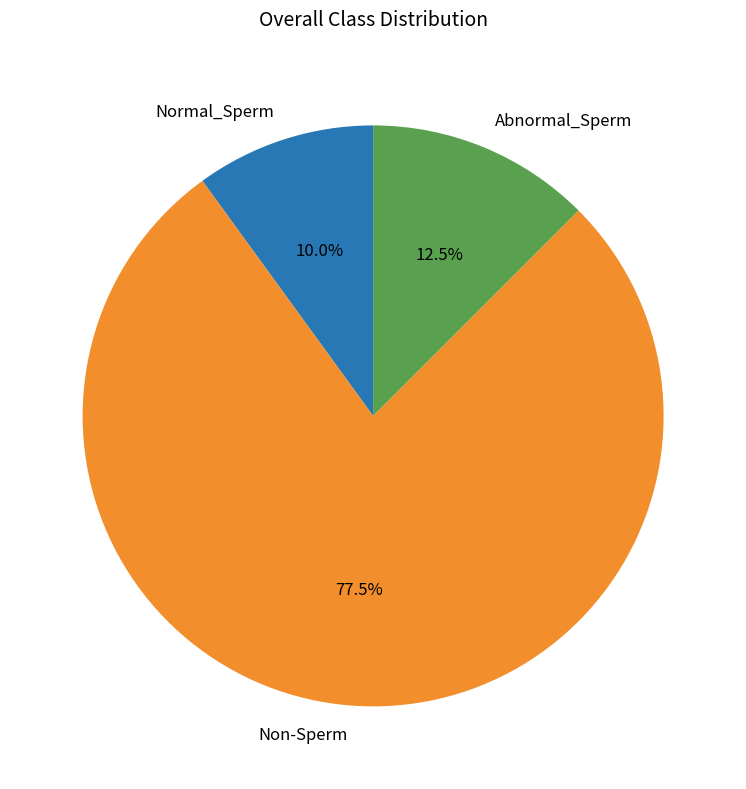

Between Non-Sperm and Abnormal_Sperm, which is larger?

Non-Sperm